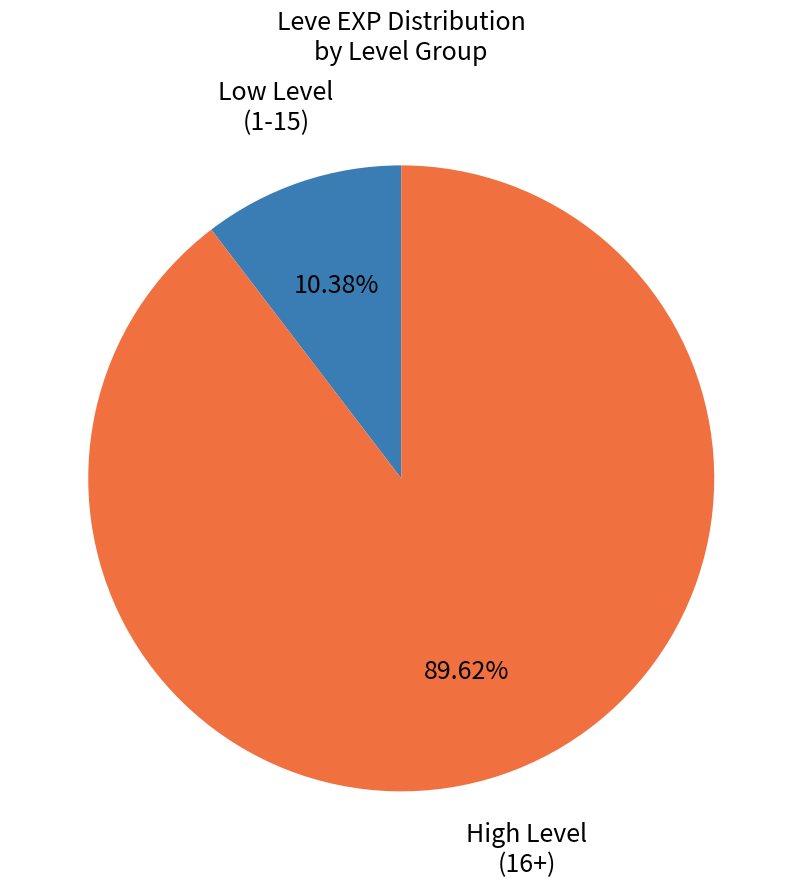

Is there a majority slice in this chart?

Yes